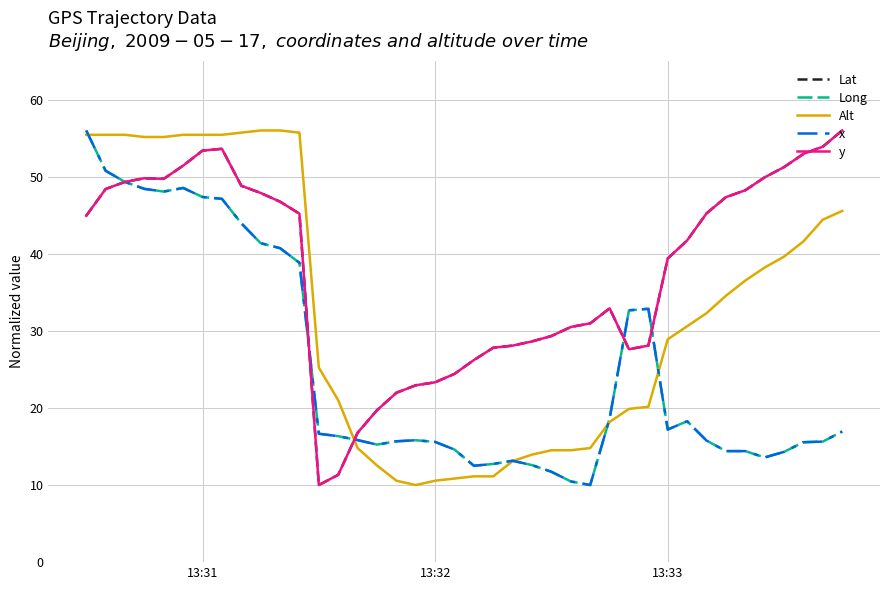

True or false: x has more than 0 points higher than both neighbors.

True